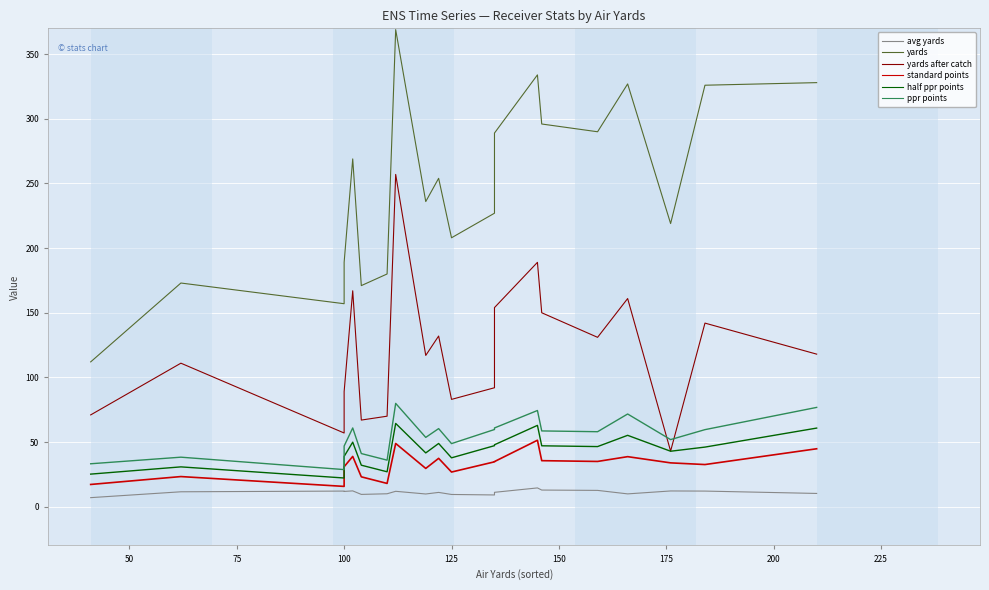

What is the difference between the second highest and second lowest values in the standard points series?

31.7